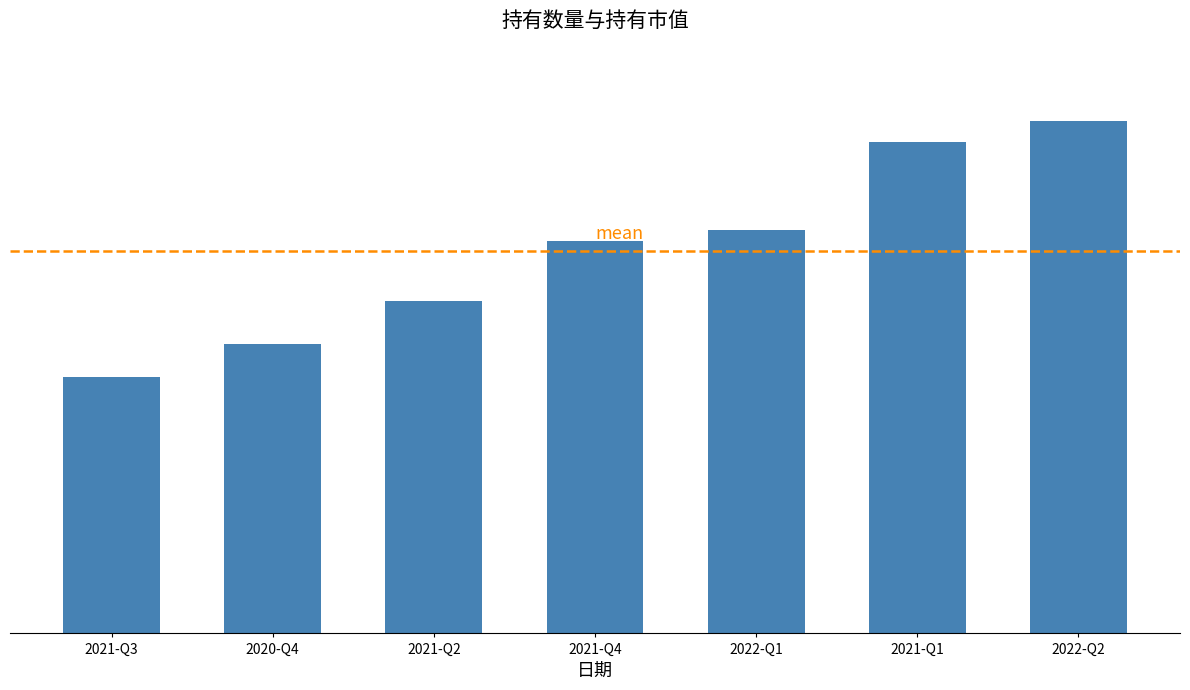

What is the label of the 2nd bar from the right?

2021-Q1